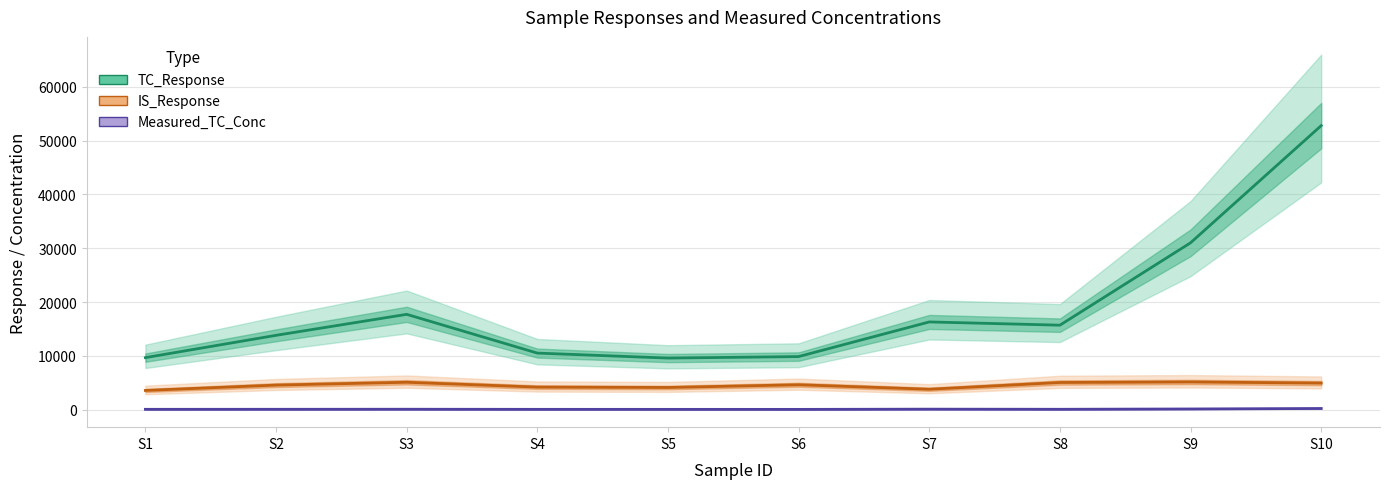

How many values in the TC_Response series exceed 15697?

5